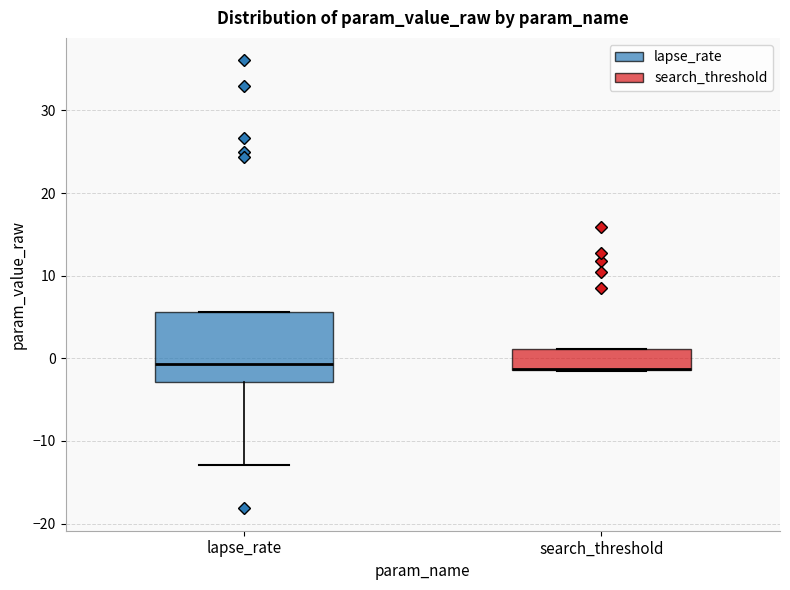

Reading left to right, transcribe this box plot: for each box, give where its median line is, the range the box spans, and where its two whiskers end, as read against the y-axis. The values are not printed on the chart, so give them approximately, as read against the axis.

lapse_rate: median -1, box -3 to 6, whiskers -13 to 6
search_threshold: median -1 (drawn on the box's lower edge), box -1 to 1, whiskers -2 to 1